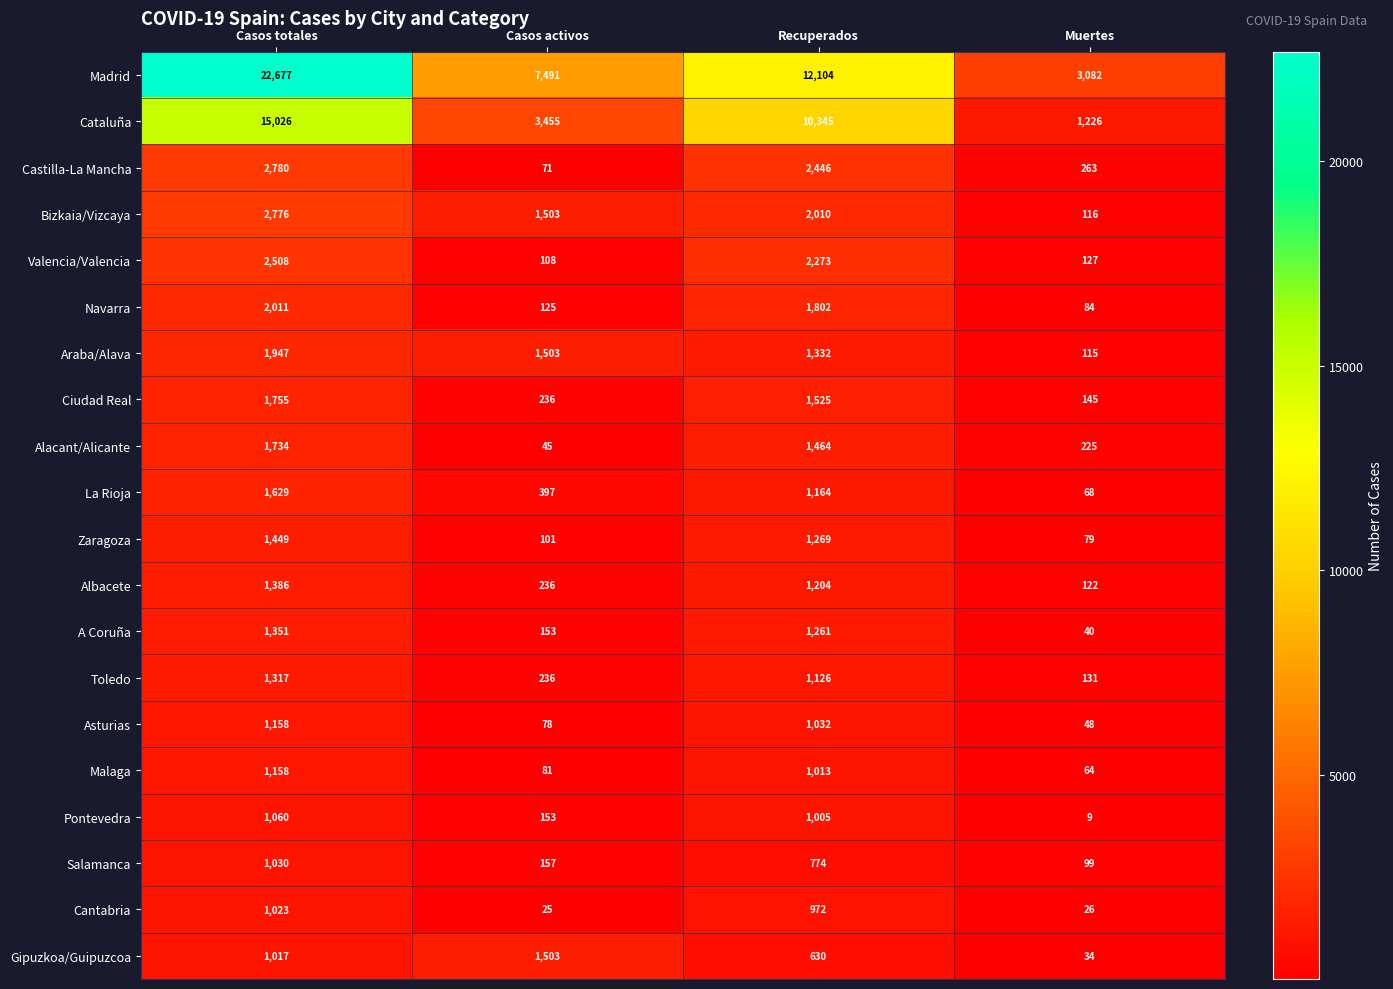

List the labels in order of Valencia/Valencia value, smallest first.

Casos activos, Muertes, Recuperados, Casos totales